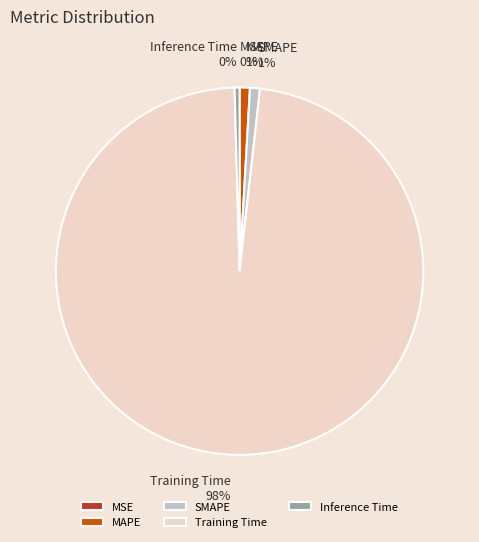

To the nearest percent, what is the difference between the largest and smallest slice percentages?

98%